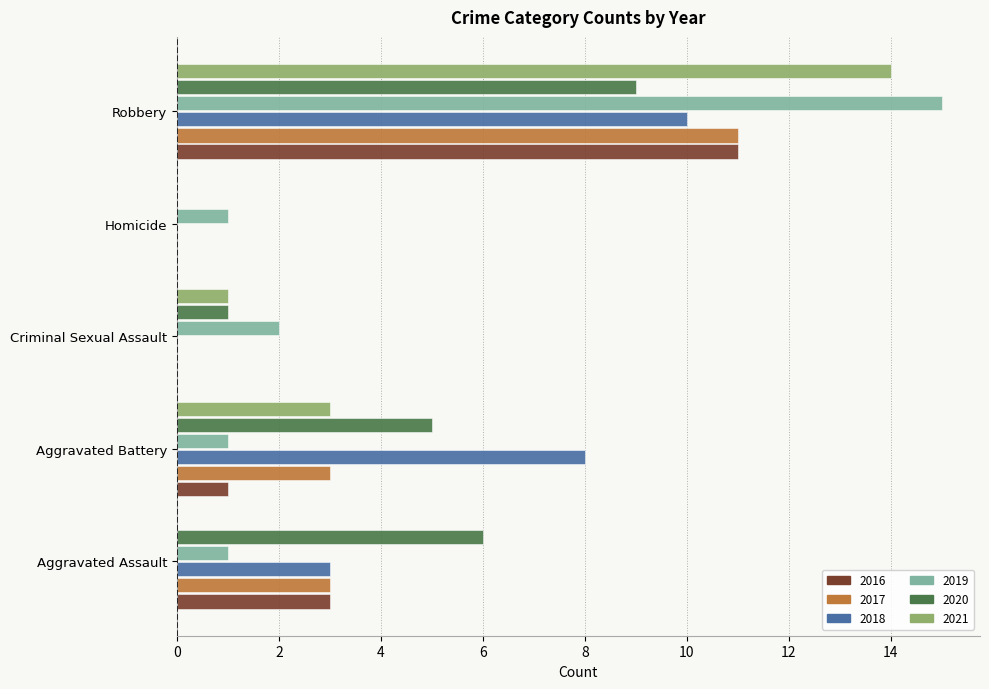

Count the 2020 values in the range 1 to 6.

3